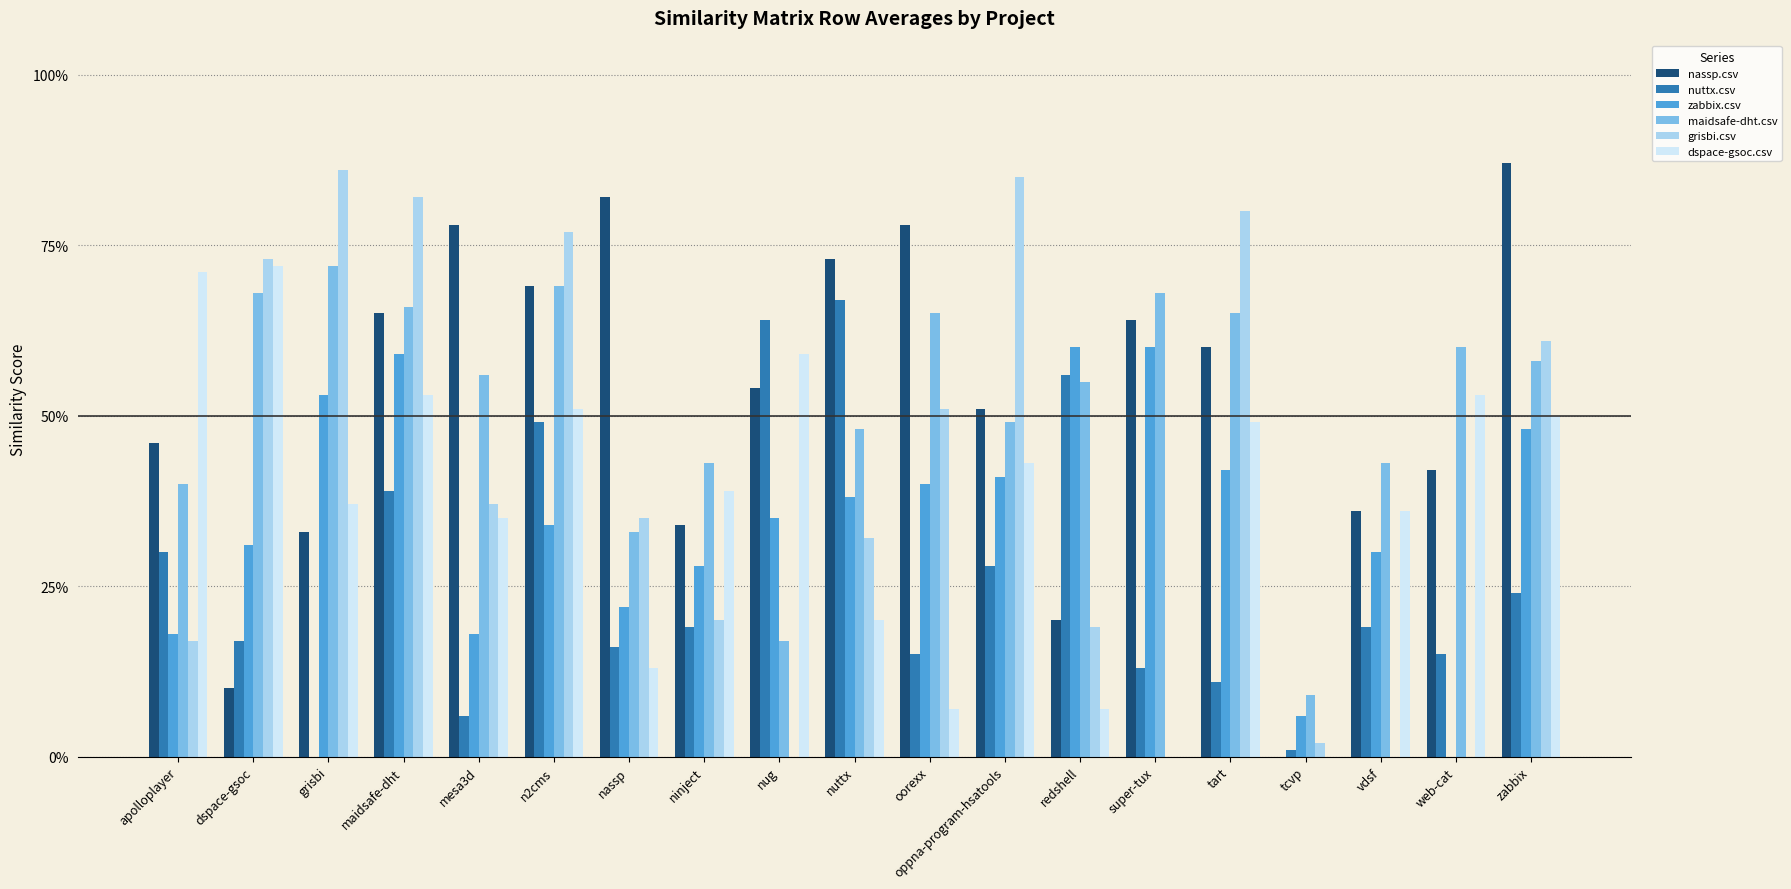

True or false: nassp.csv has a value of 0.8 at super-tux.

False